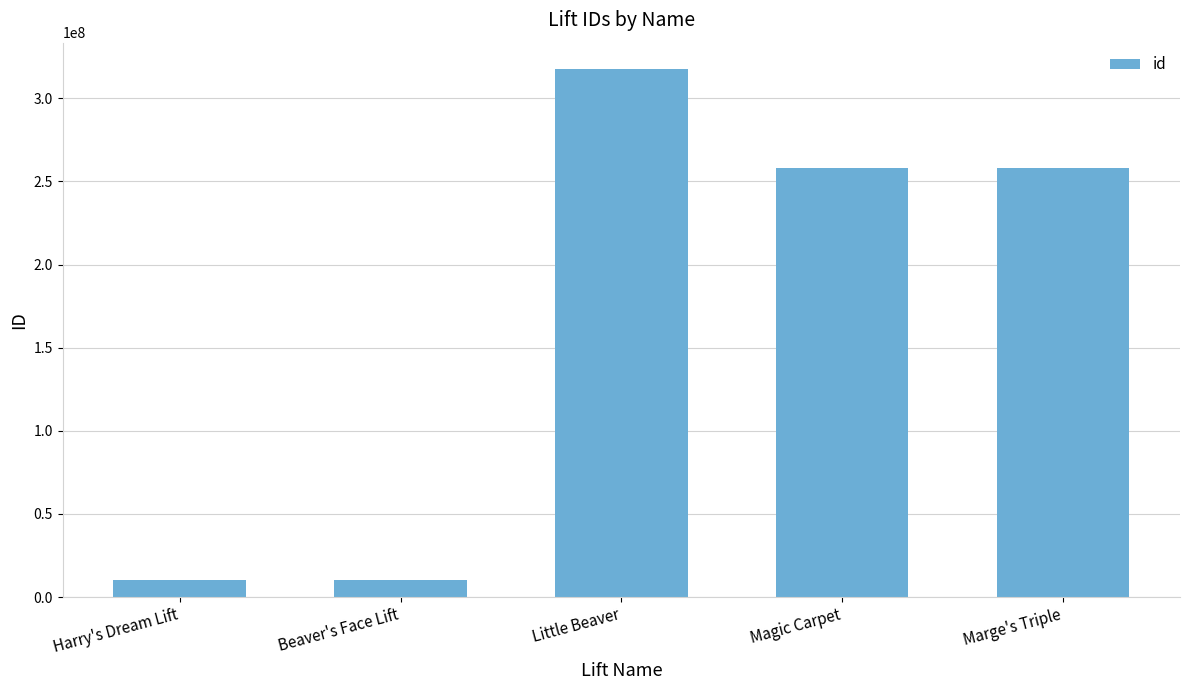

What is the minimum value shown in the chart?

10082611